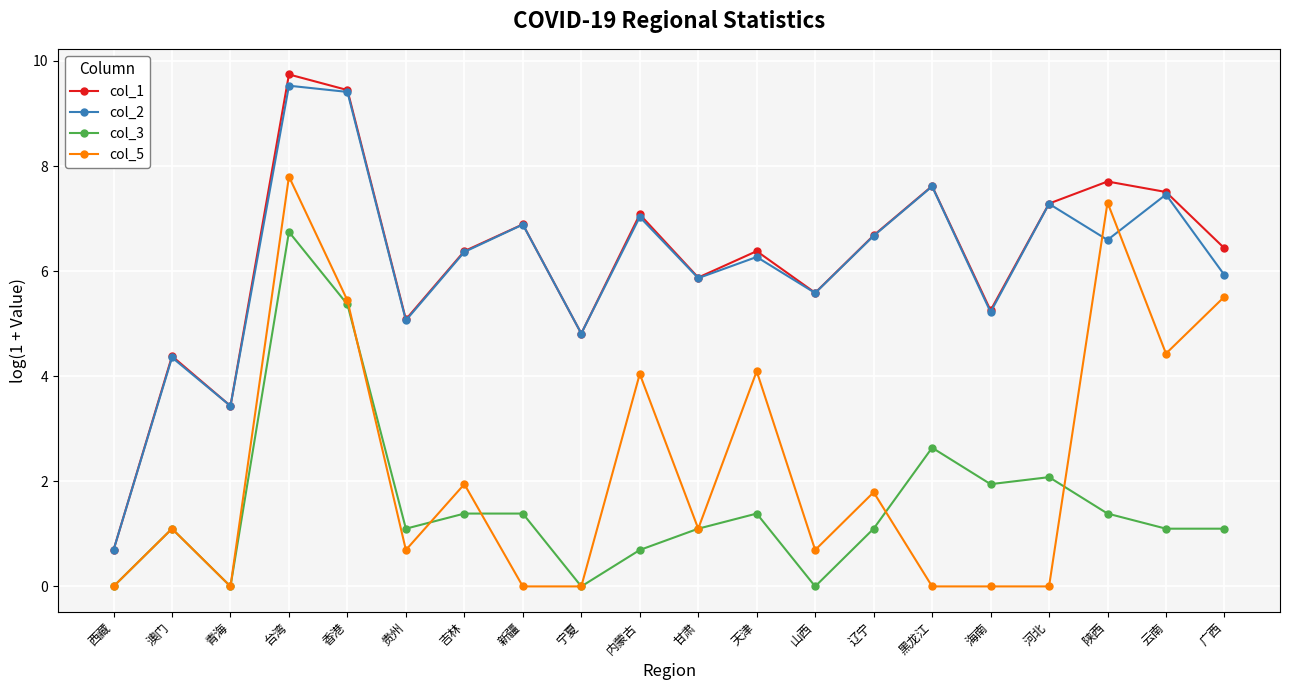

What is the total value across all series at 贵州?

11.9